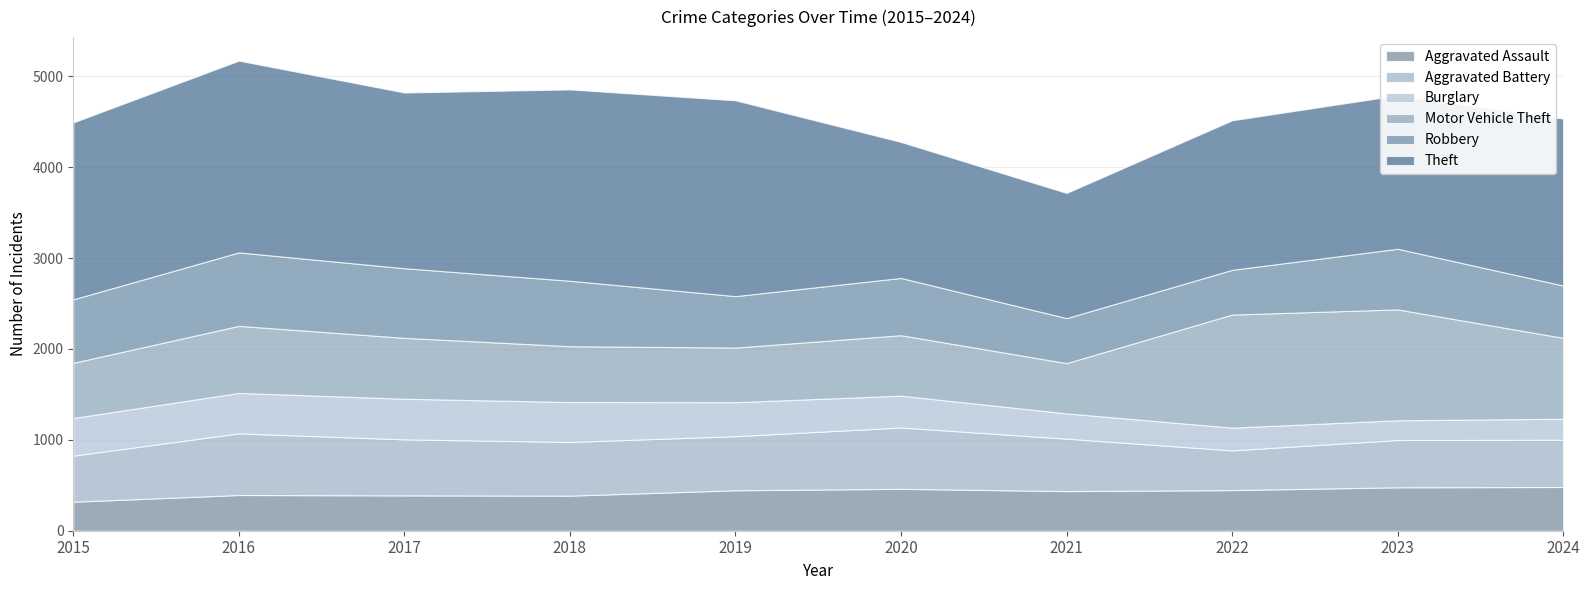

Rank the categories by Aggravated Assault value from lowest to highest.

2015, 2018, 2017, 2016, 2021, 2019, 2022, 2020, 2023, 2024